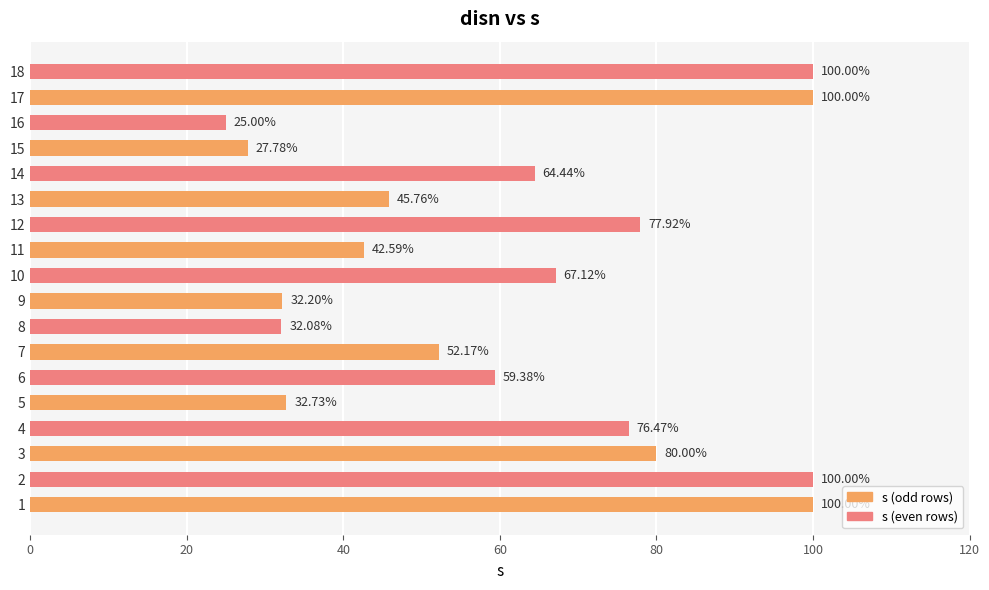

What is the change in value from 8 to 13?

+13.7